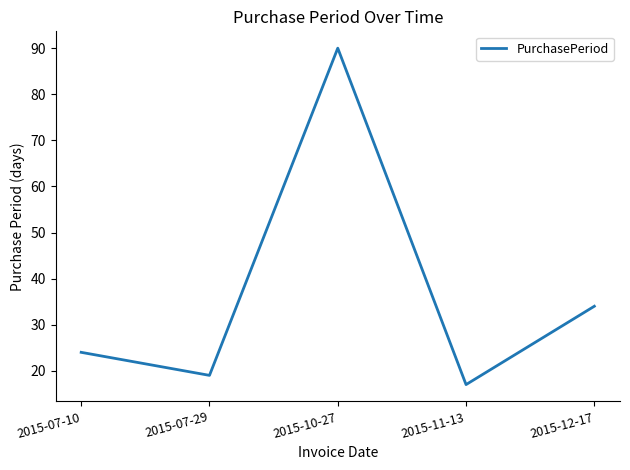

What is the change in value from 2015-11-13 to 2015-12-17?

+17